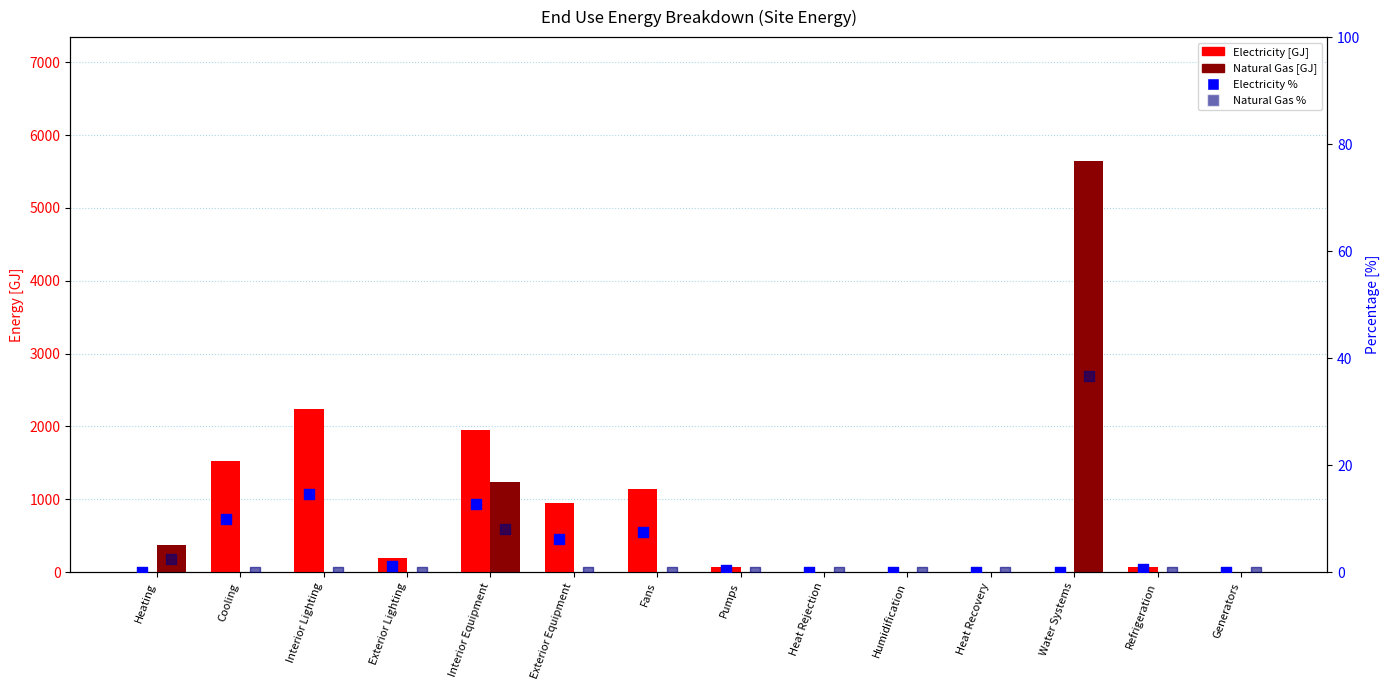

Which series has the widest spread of Y values?

Natural Gas [GJ]